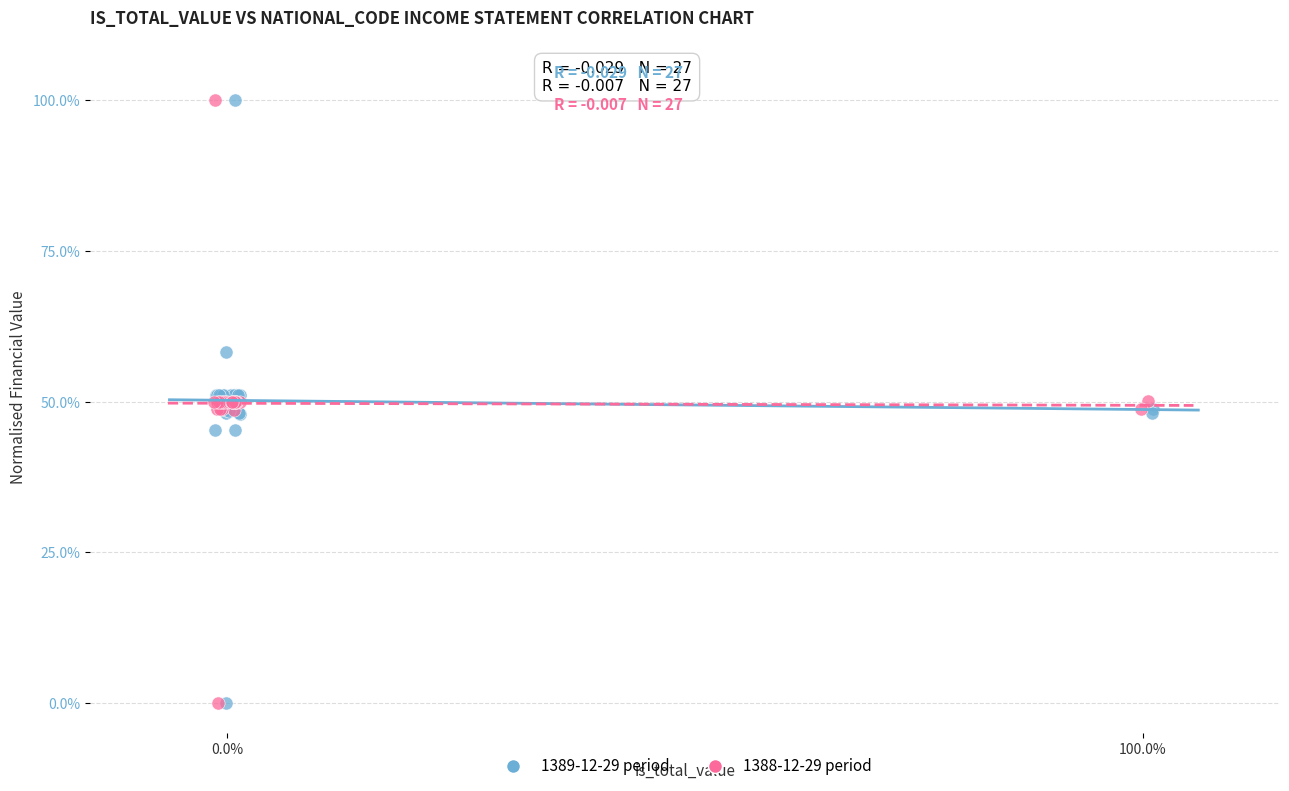

What are all the series names shown in the legend?

1389-12-29 period, 1388-12-29 period